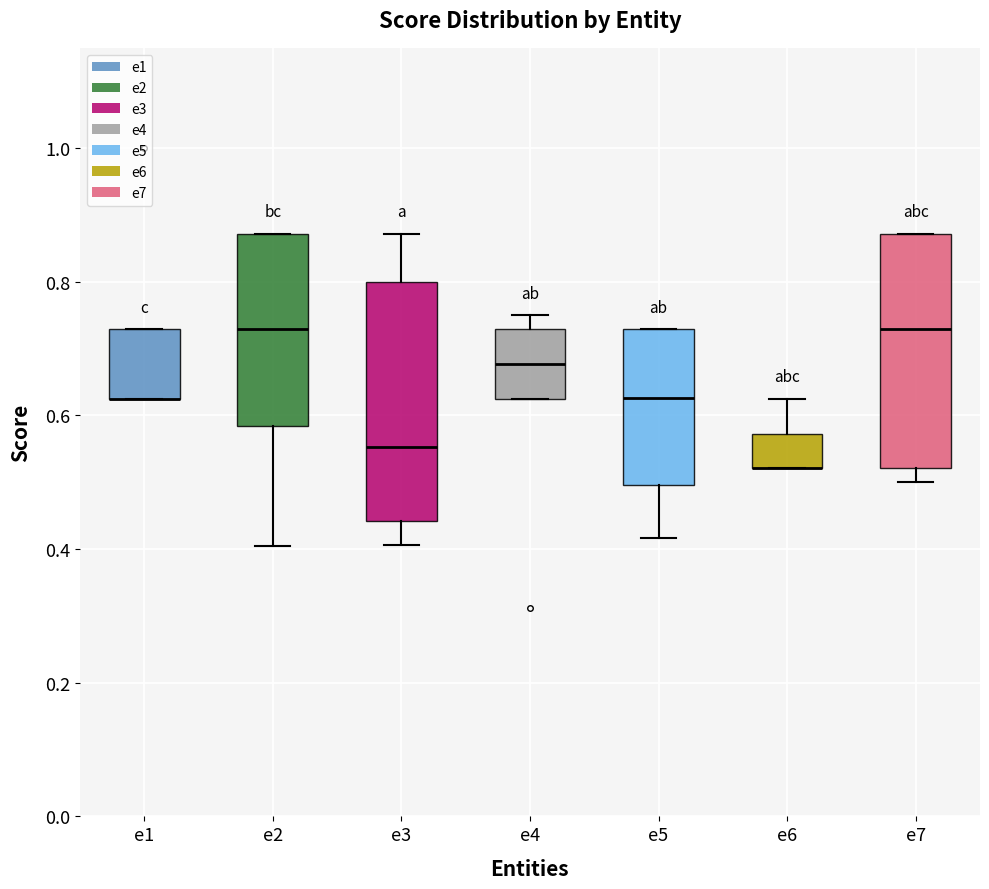

Reading left to right, transcribe this box plot: for each box, give where its median line is, the range the box spans, and where its two whiskers end, as read against the y-axis. The values are not printed on the chart, so give them approximately, as read against the axis.

e1: median 0.62 (drawn on the box's lower edge), box 0.62 to 0.72, whiskers 0.62 to 0.72
e2: median 0.72, box 0.58 to 0.88, whiskers 0.40 to 0.88
e3: median 0.56, box 0.44 to 0.80, whiskers 0.40 to 0.88
e4: median 0.68, box 0.62 to 0.72, whiskers 0.62 to 0.76
e5: median 0.62, box 0.50 to 0.72, whiskers 0.42 to 0.72
e6: median 0.52 (drawn on the box's lower edge), box 0.52 to 0.58, whiskers 0.52 to 0.62
e7: median 0.72, box 0.52 to 0.88, whiskers 0.50 to 0.88